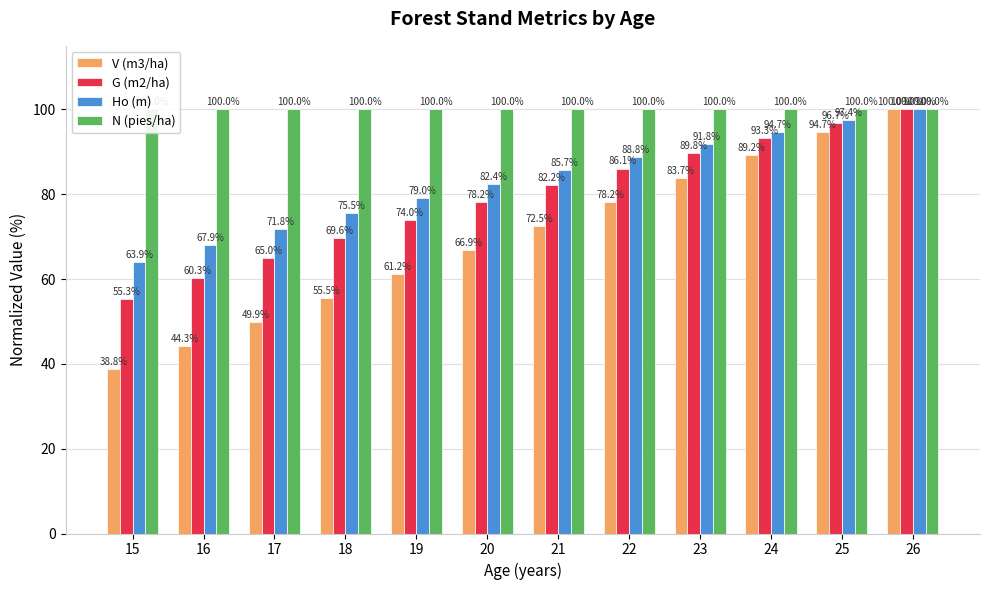

What are all the series names shown in the legend?

V (m3/ha), G (m2/ha), Ho (m), N (pies/ha)